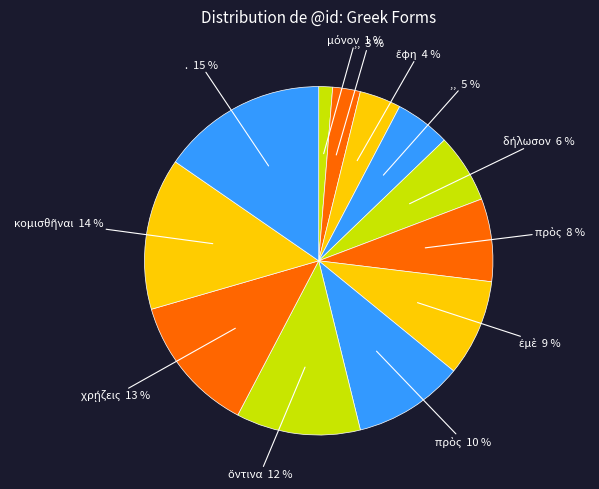

Count the number of slices in the pie.

12